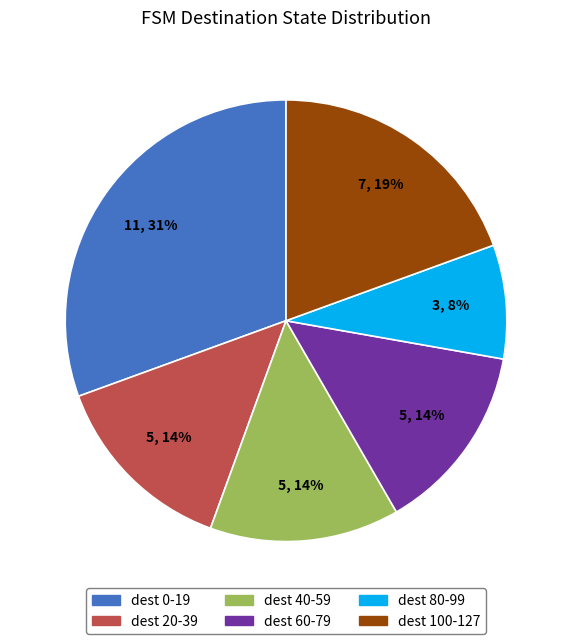

Is there a majority slice in this chart?

No